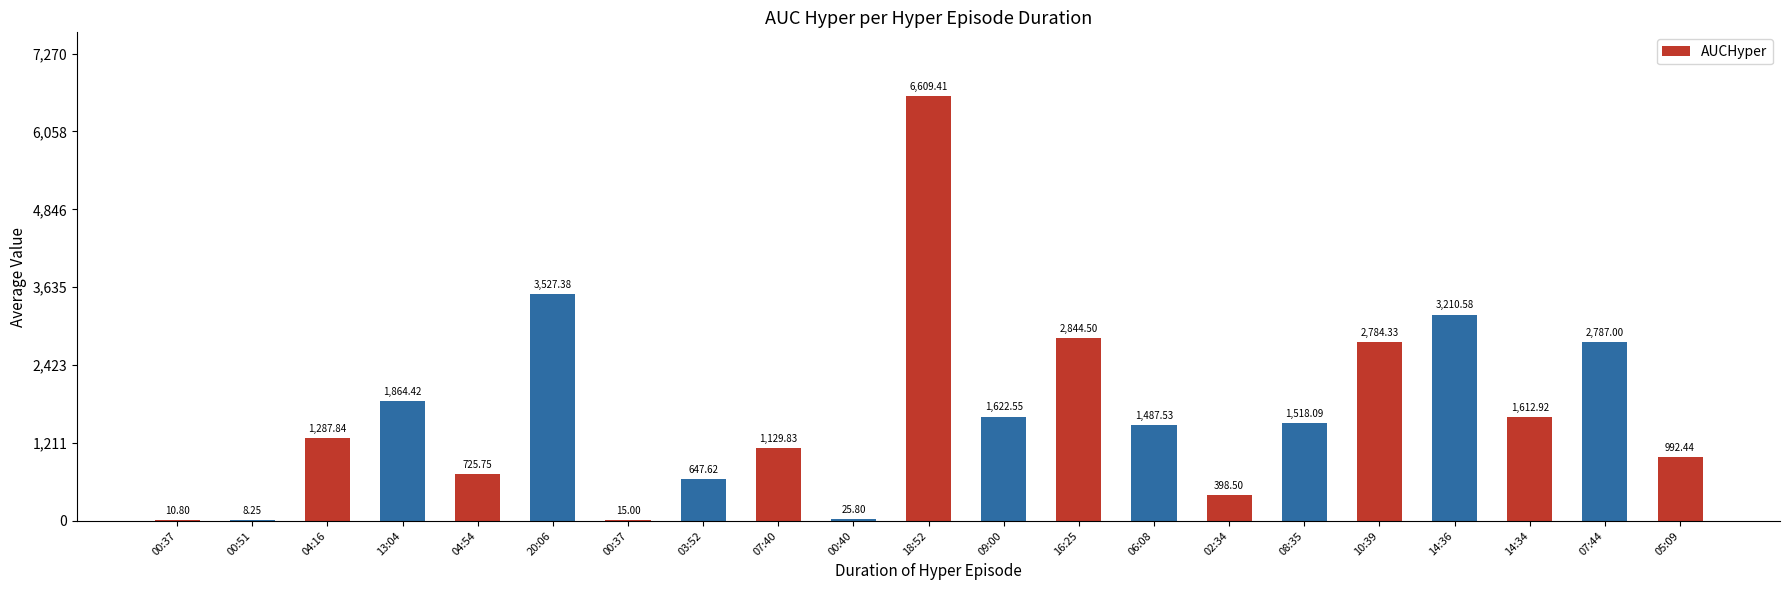

What is the change in value from 18:52 to 14:36?

-3398.8